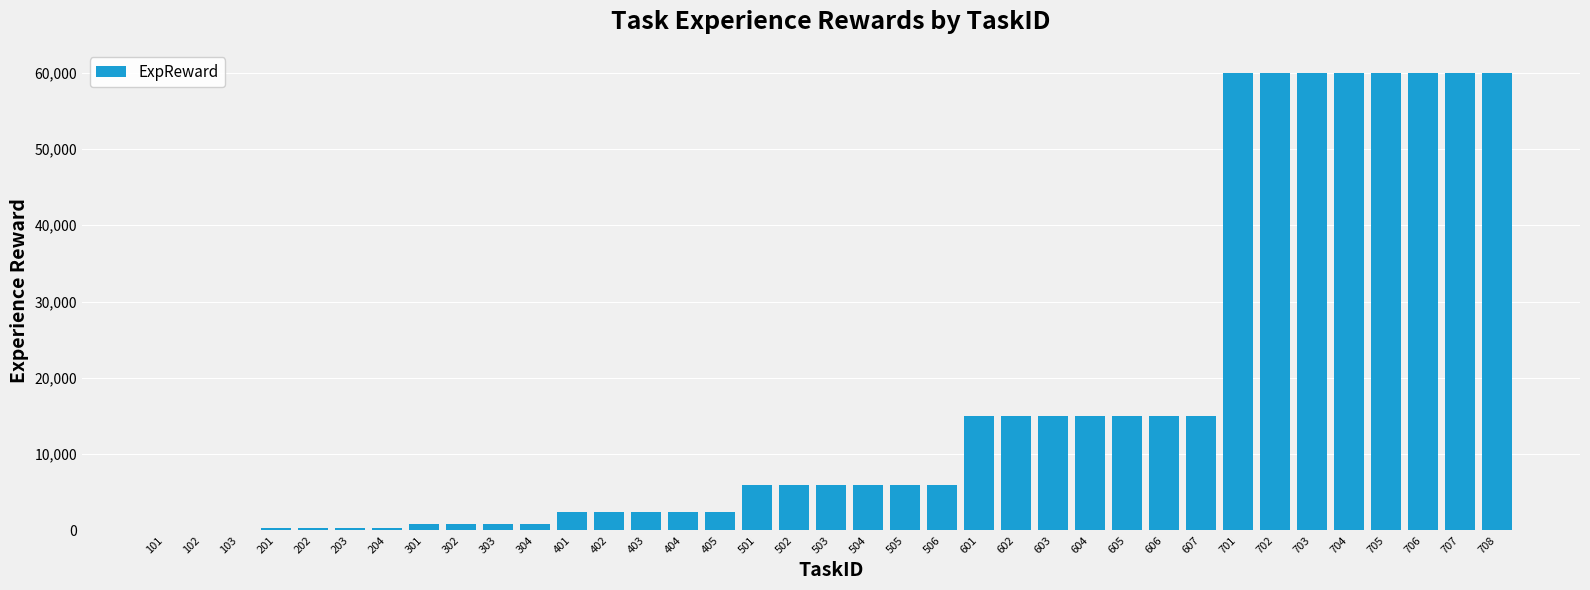

The value at 604 is 20177. True or false?

False